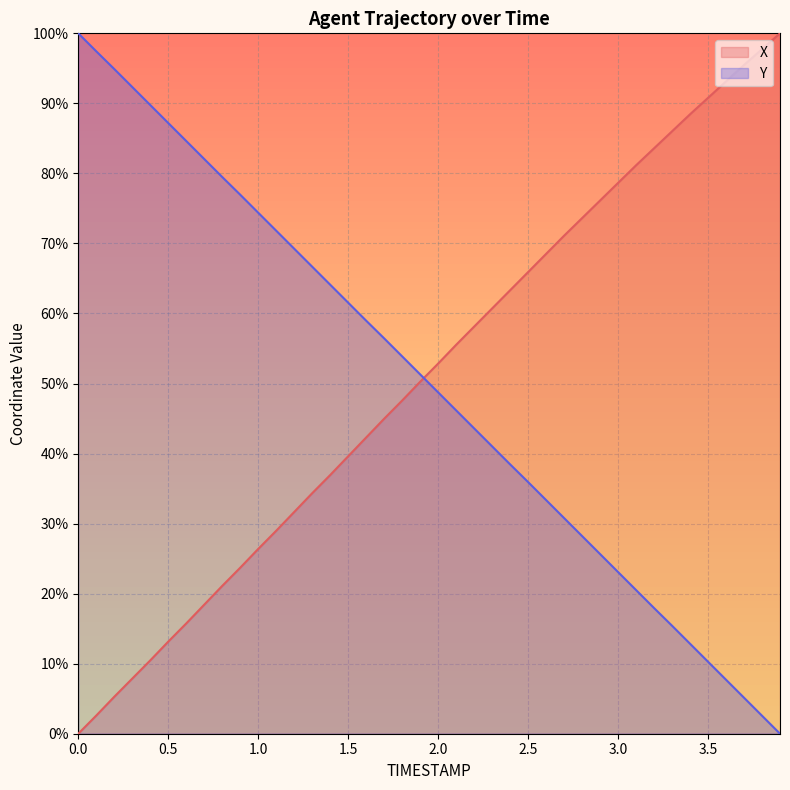

Reading left to right, transcribe all the data shown in this chart.

X: 0.0	2.6	5.3	7.9	10.5	13.1	15.7	18.4	21.1	23.7	26.4	29.0	31.7	34.3	36.9	39.6	42.3	45.0	47.6	50.3	52.8	55.5	58.1	60.7	63.3	65.9	68.5	71.1	73.6	76.1	78.6	81.2	83.6	86.0	88.4	90.8	93.1	95.5	97.7	100.0
Y: 100.0	97.4	94.9	92.3	89.8	87.2	84.6	82.1	79.5	77.0	74.4	71.8	69.3	66.7	64.1	61.5	59.0	56.4	53.9	51.3	48.7	46.2	43.6	41.0	38.5	35.9	33.4	30.8	28.2	25.7	23.1	20.5	17.9	15.4	12.8	10.3	7.7	5.1	2.6	0.0